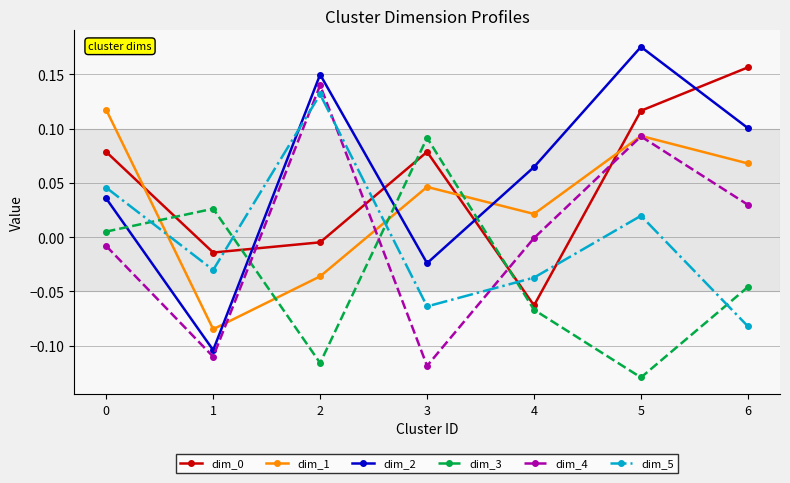

How many lines are shown in the chart?

6